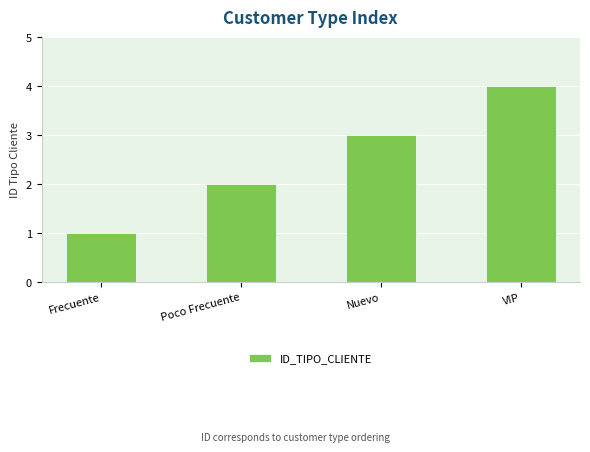

How many categories are shown in the chart?

4